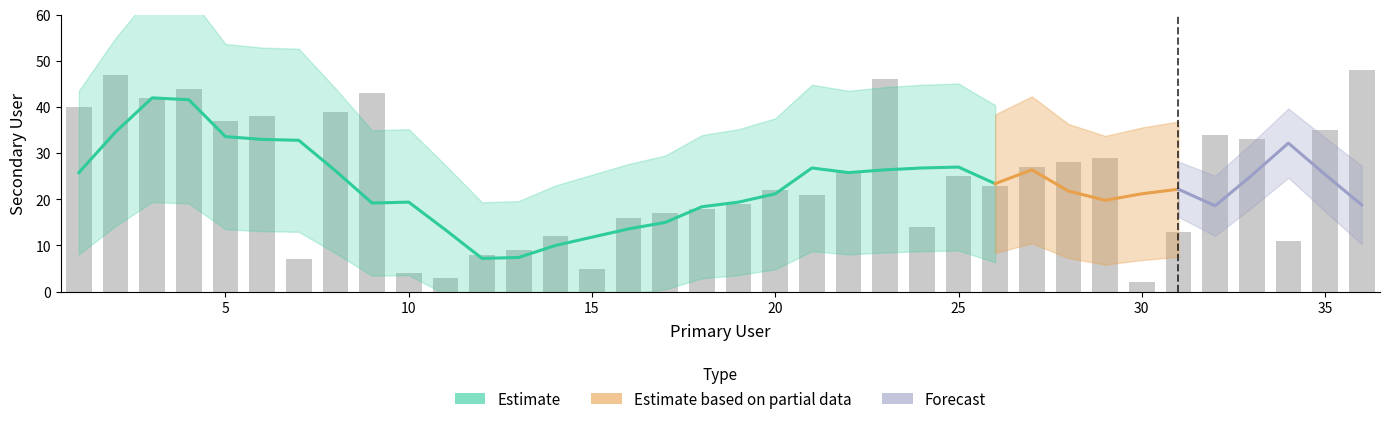

Rank the categories by value from highest to lowest.

36, 2, 23, 4, 9, 3, 1, 8, 6, 5, 35, 32, 33, 29, 28, 27, 22, 25, 26, 20, 21, 19, 18, 17, 16, 24, 31, 14, 34, 13, 12, 7, 15, 10, 11, 30